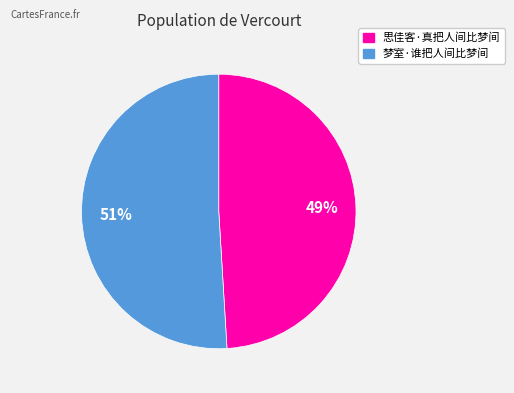

To the nearest percent, what is the difference between the 思佳客·真把人间比梦间 and 梦室·谁把人间比梦间 slice percentages?

2%